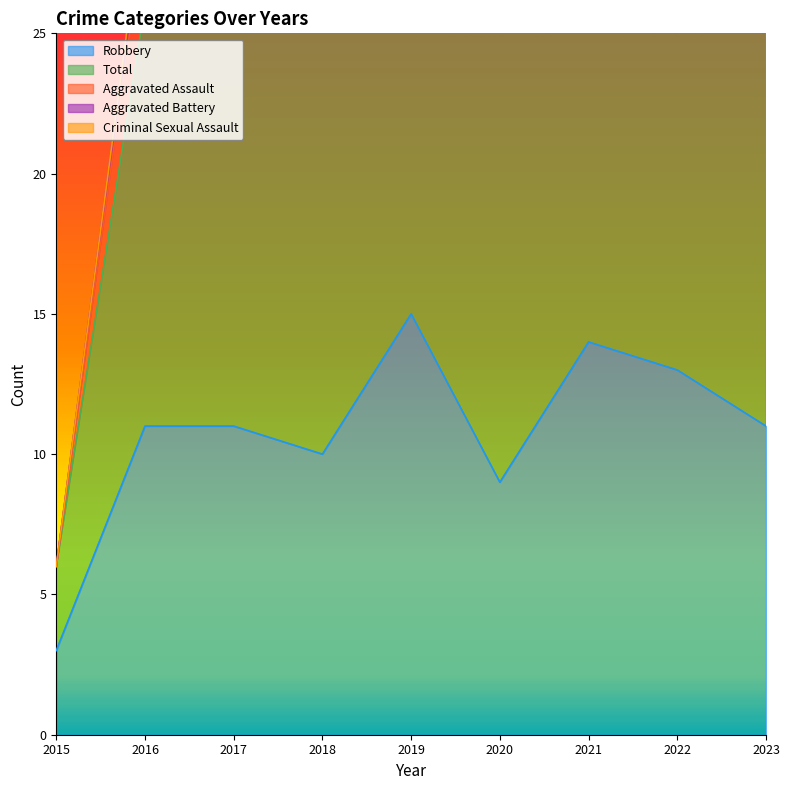

Reading left to right, transcribe all the data shown in this chart.

Robbery: 3	11	11	10	15	9	14	13	11
Total: 3	15	17	21	20	21	18	23	14
Aggravated Assault: 0	3	3	3	1	6	0	4	1
Aggravated Battery: 0	1	3	8	1	5	3	4	2
Criminal Sexual Assault: 0	0	0	0	2	1	1	2	0